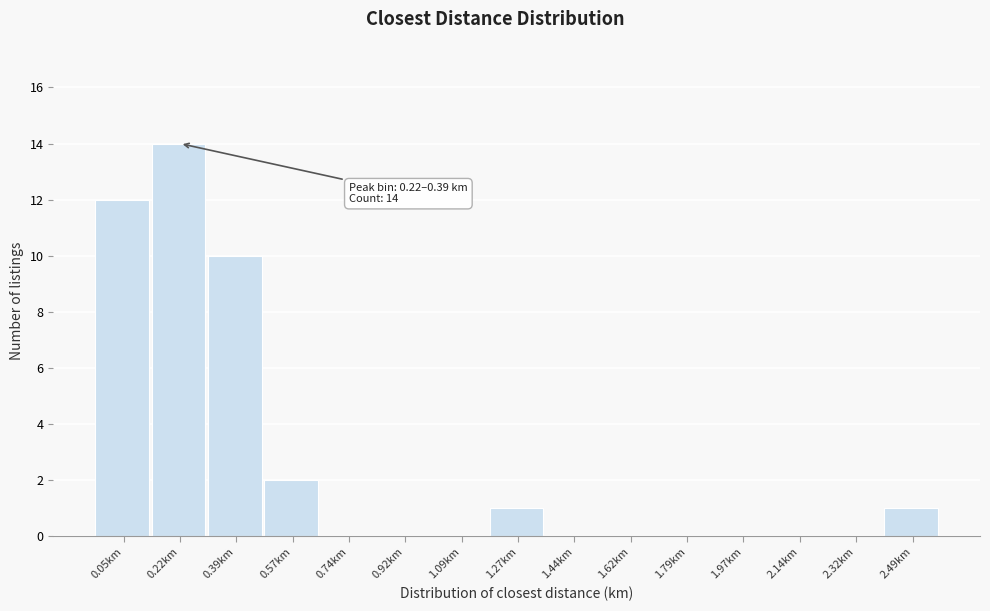

Reading left to right, extract all data points from this chart.

0.05km=12	0.22km=14	0.39km=10	0.57km=2	0.74km=0	0.92km=0	1.09km=0	1.27km=1	1.44km=0	1.62km=0	1.79km=0	1.97km=0	2.14km=0	2.32km=0	2.49km=1